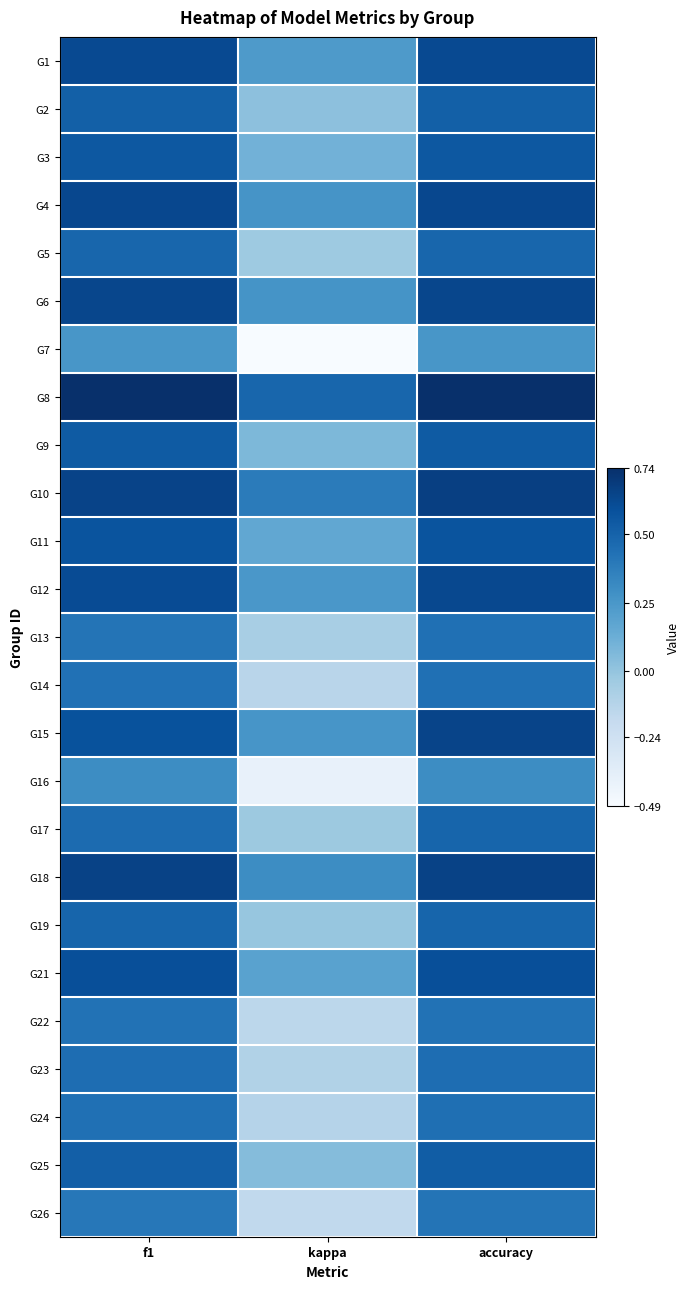

Which has a higher value, f1 or accuracy?

f1